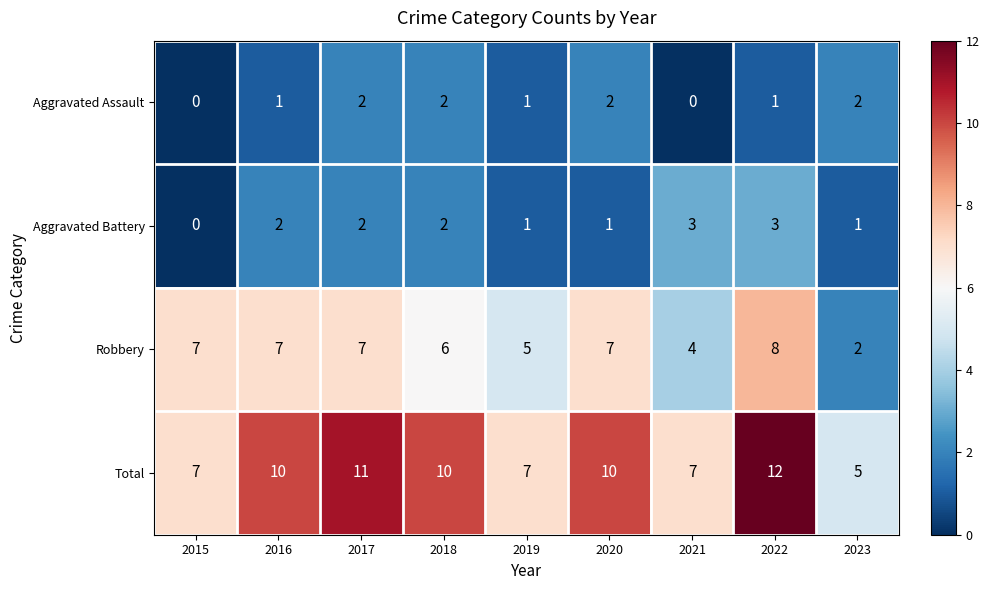

Is it true that Total equals 3 at 2018?

False